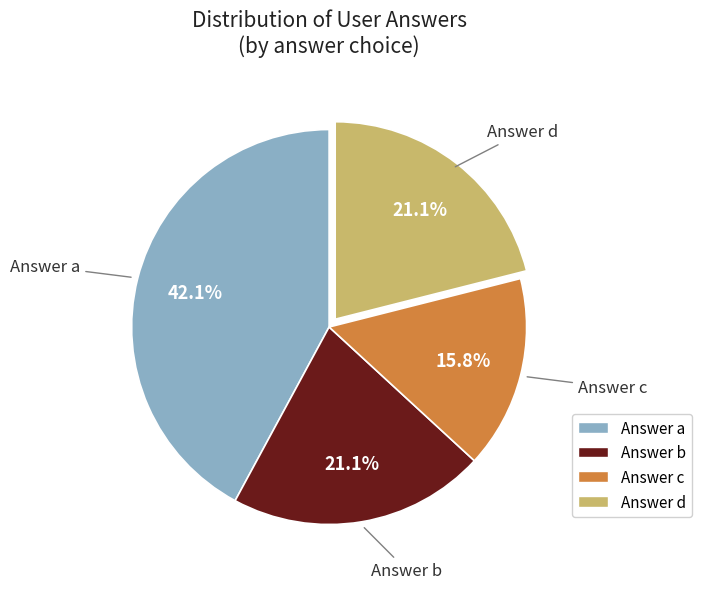

How many slices are in this pie chart?

4